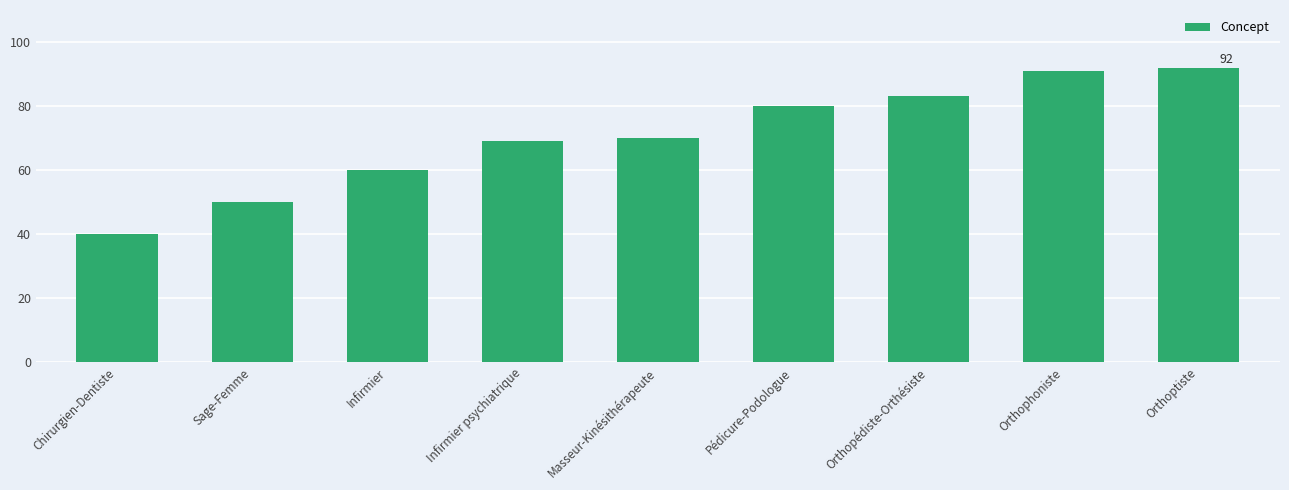

How many data points are less than 70?

4